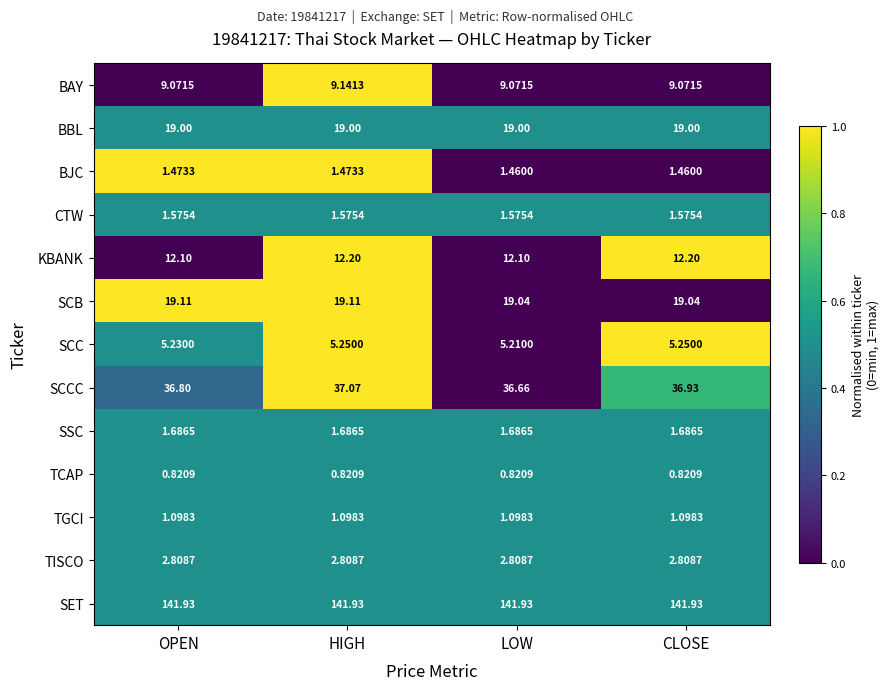

Rank the series at LOW from highest to lowest value.

SET, SCCC, SCB, BBL, KBANK, BAY, SCC, TISCO, SSC, CTW, BJC, TGCI, TCAP